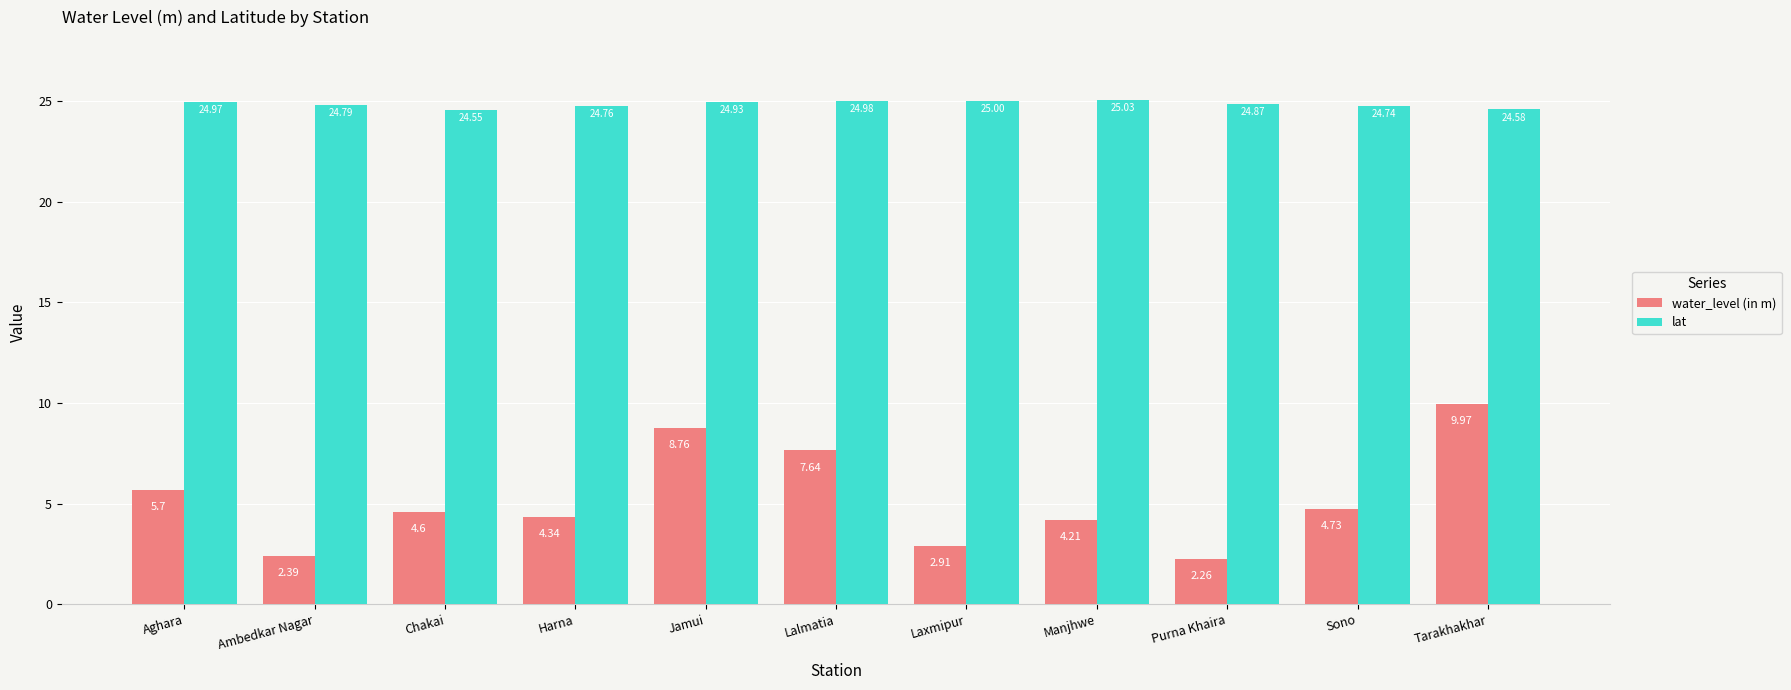

Which series has the widest spread of values?

water_level (in m)